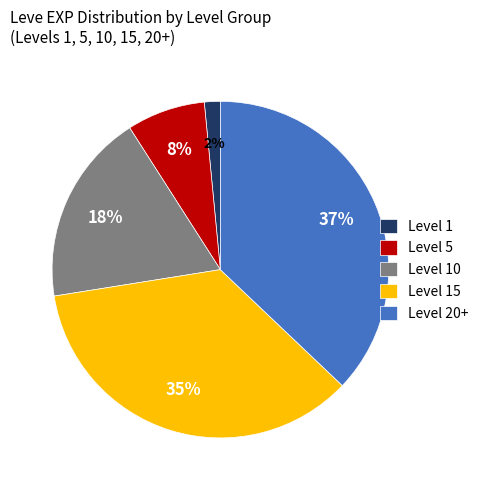

To the nearest percent, what is the average slice percentage?

20%